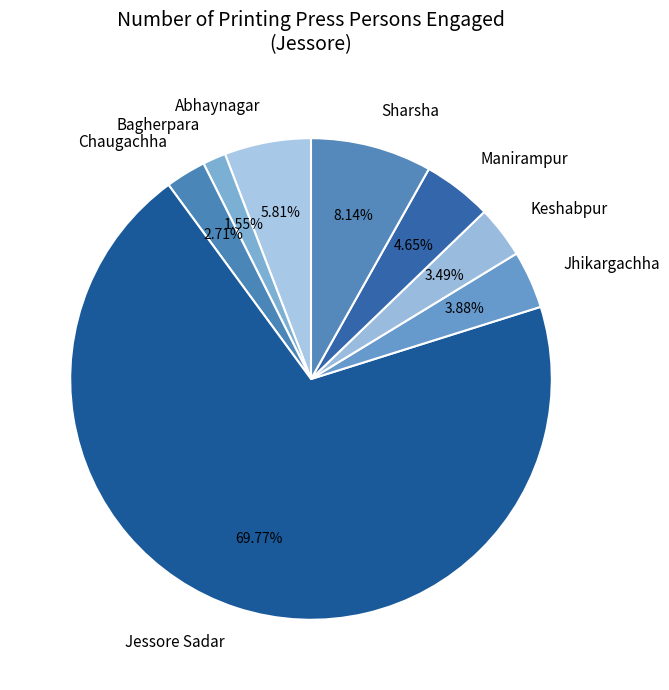

Count the number of slices in the pie.

8